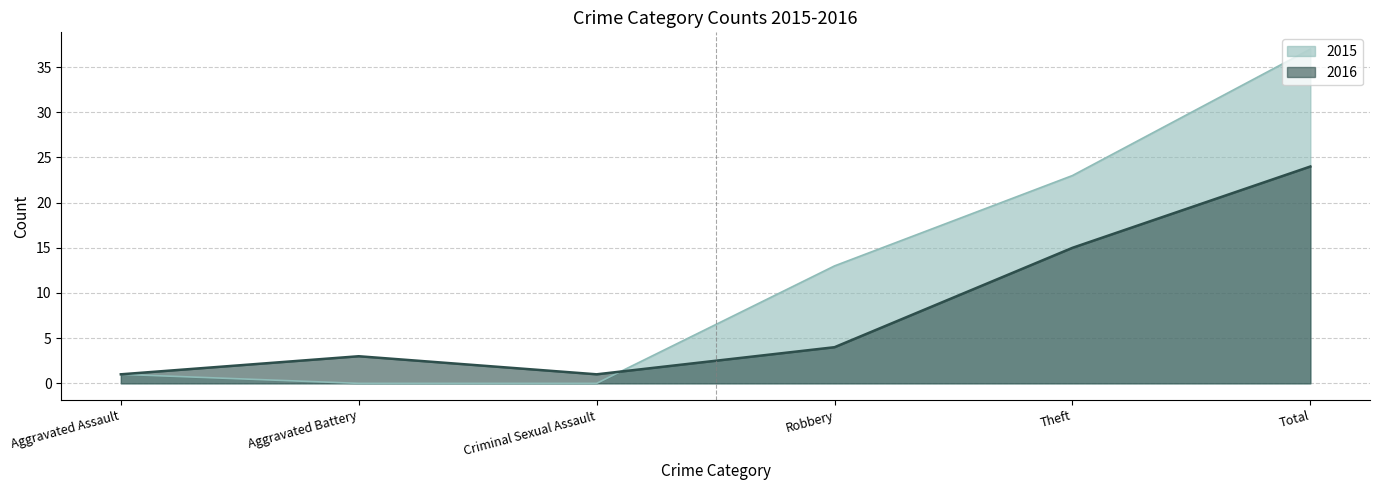

How many values in the 2015 series are below 13?

3